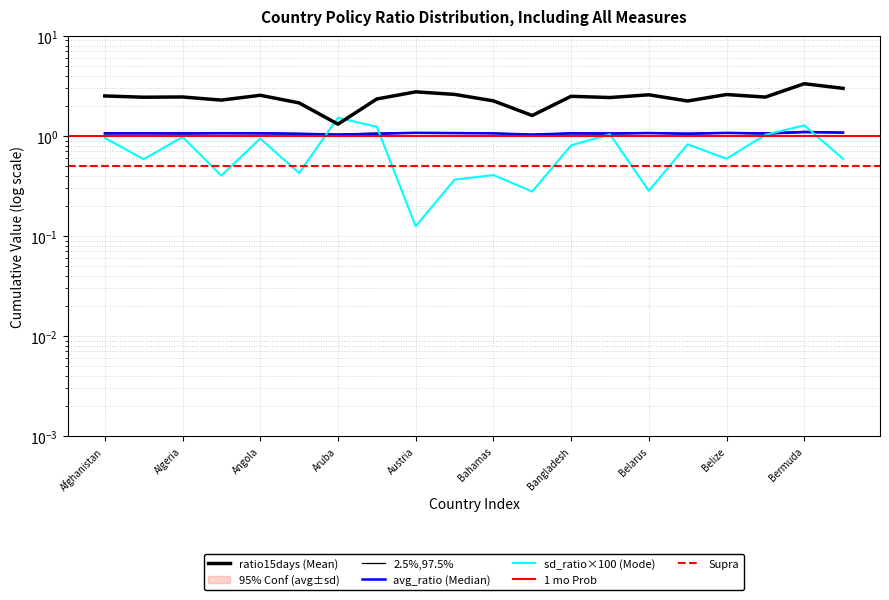

At how many categories does at least one series exceed 2?

18